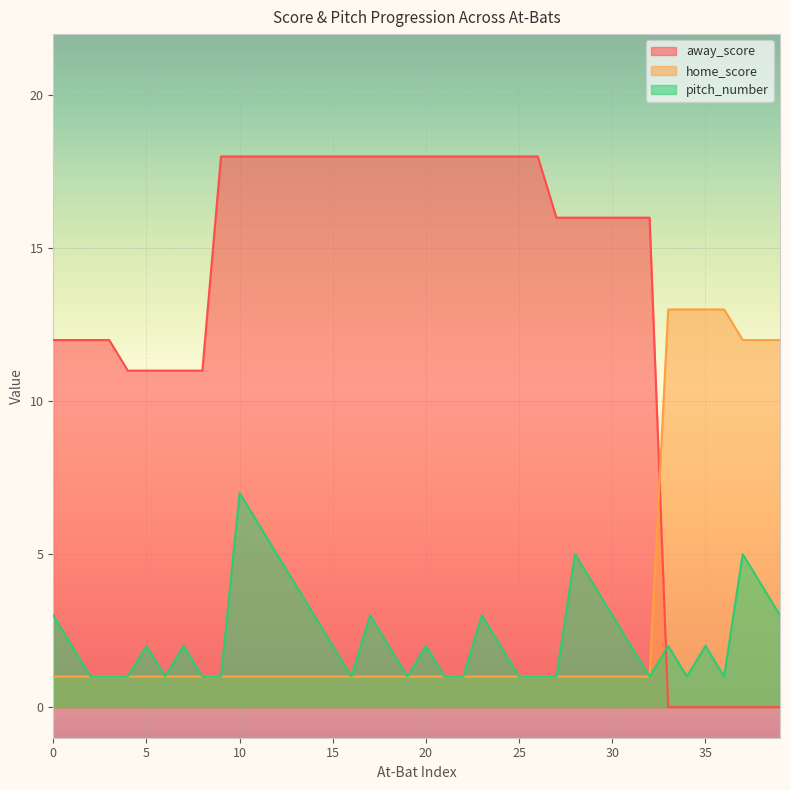

True or false: home_score has more than 1 interior local peaks.

False